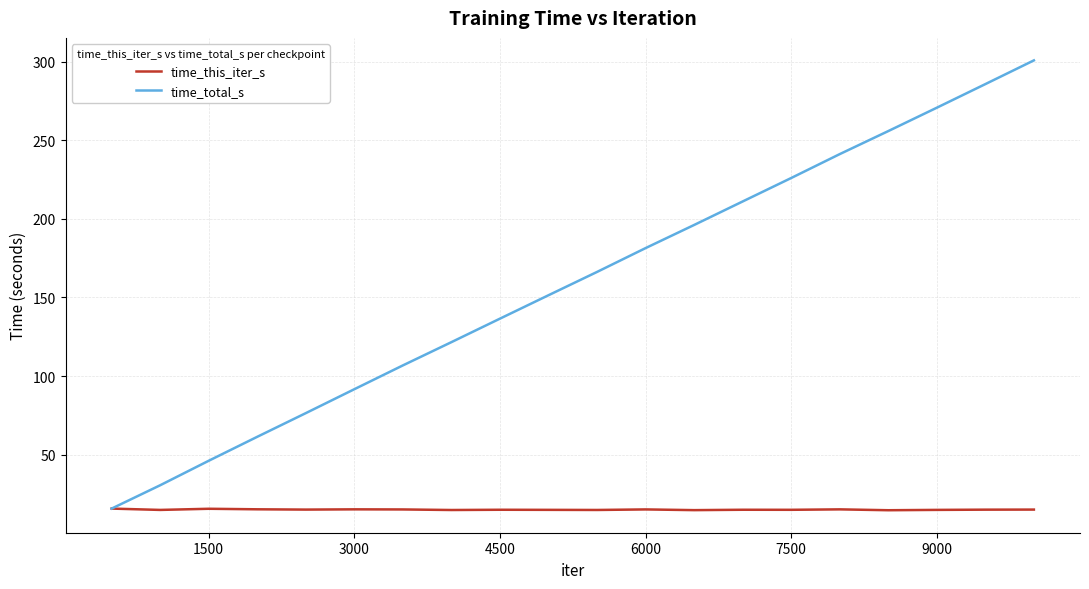

Which series has the widest spread of values?

time_total_s